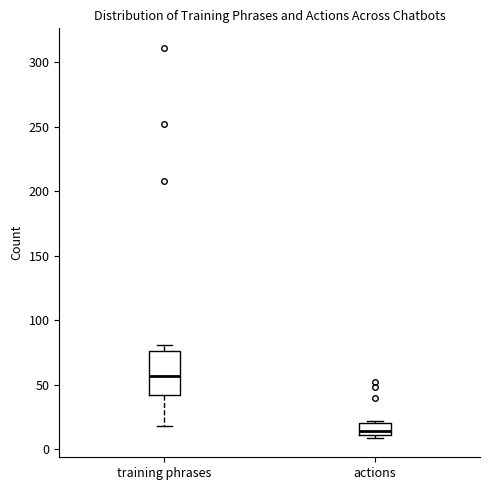

Which box's median line is the lowest?

actions